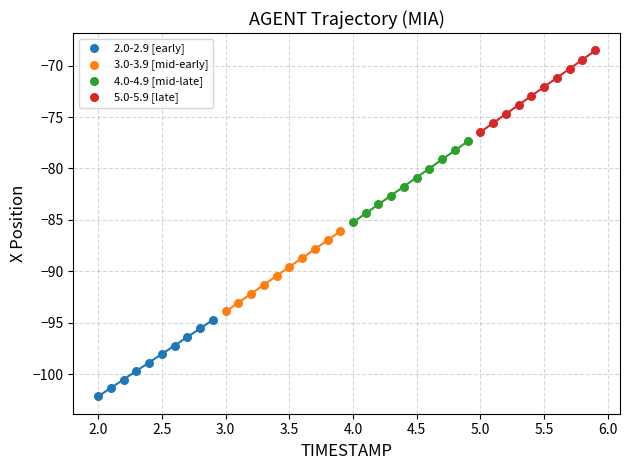

Which series reaches the minimum Y coordinate?

2.0-2.9 [early]